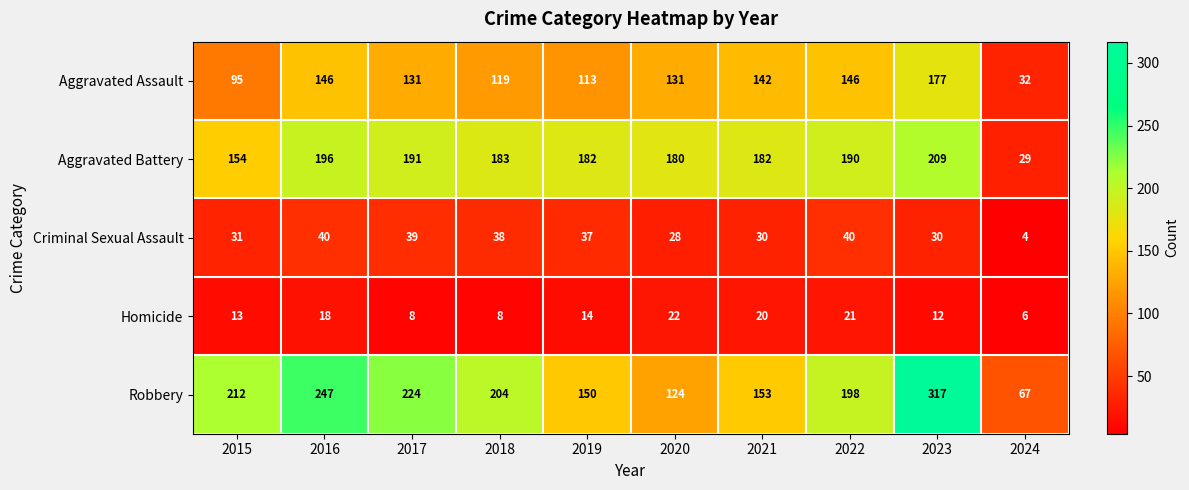

At how many categories does at least one series exceed 70?

9